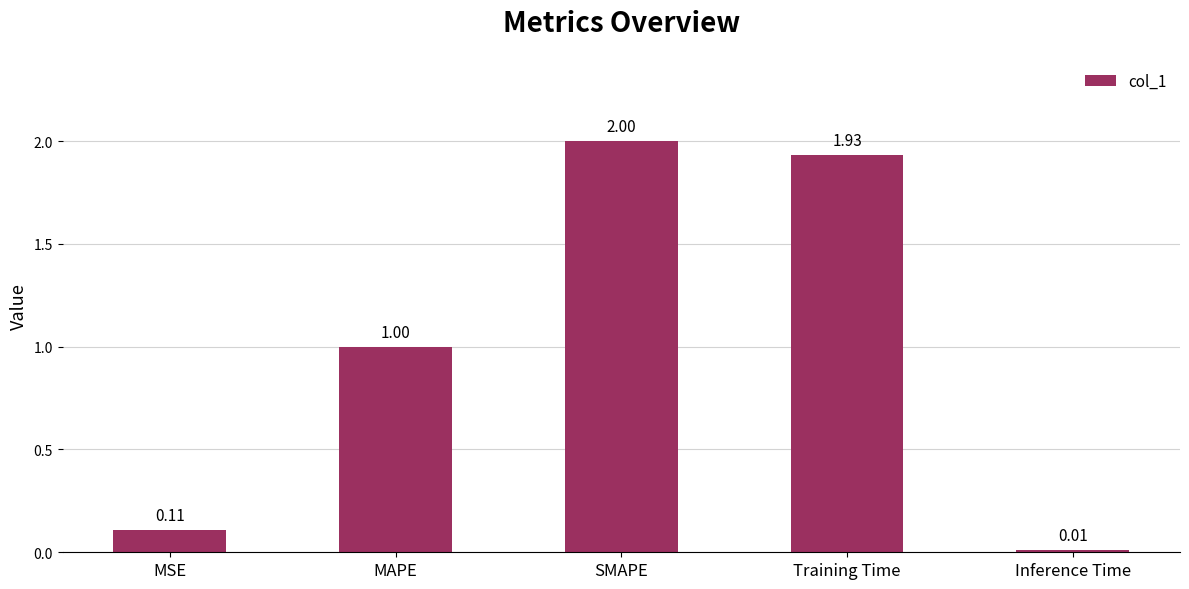

Between SMAPE and MSE, which is larger?

SMAPE